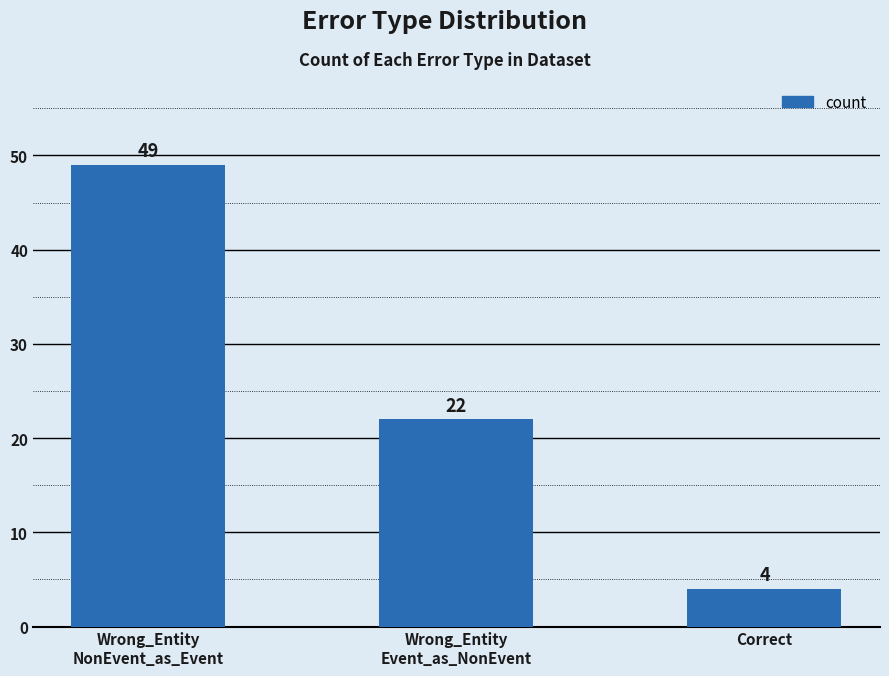

How many data points are less than 22?

1